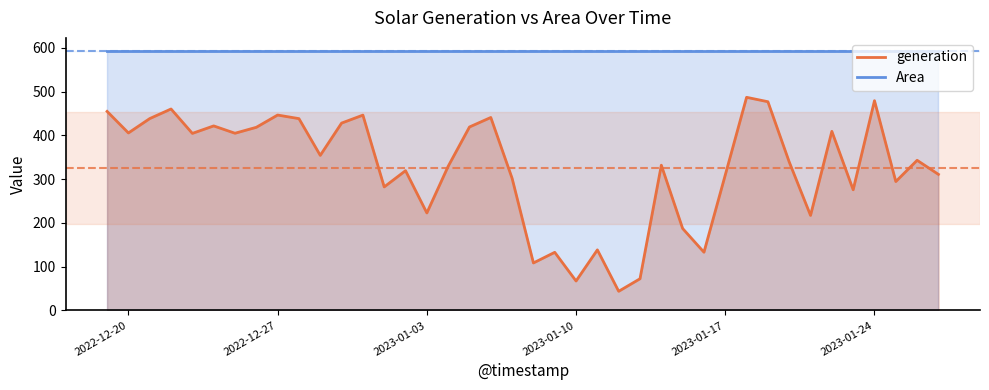

What is the sum of the values at 2023-01-20 and 2022-12-21?

777.5